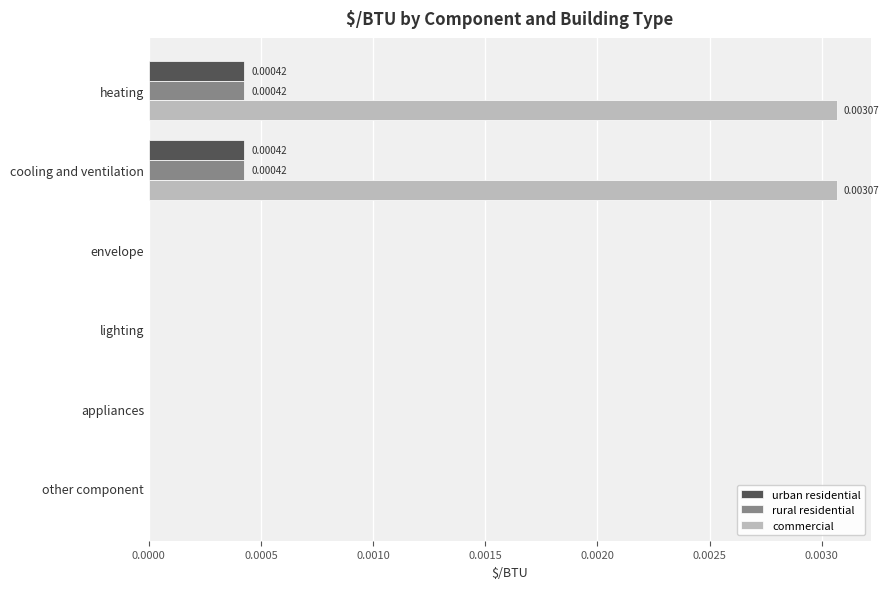

Which series changed the most between cooling and ventilation and envelope?

commercial